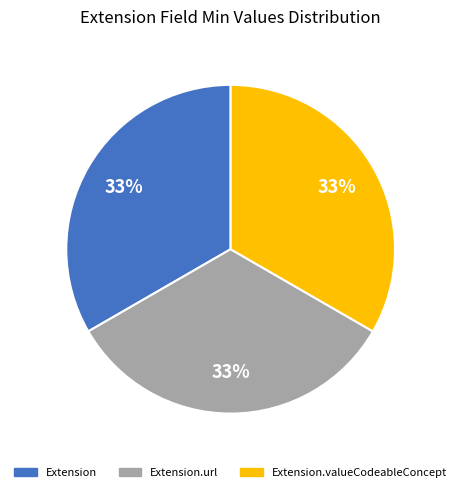

Combined, do Extension.valueCodeableConcept and Extension account for over 50%?

Yes